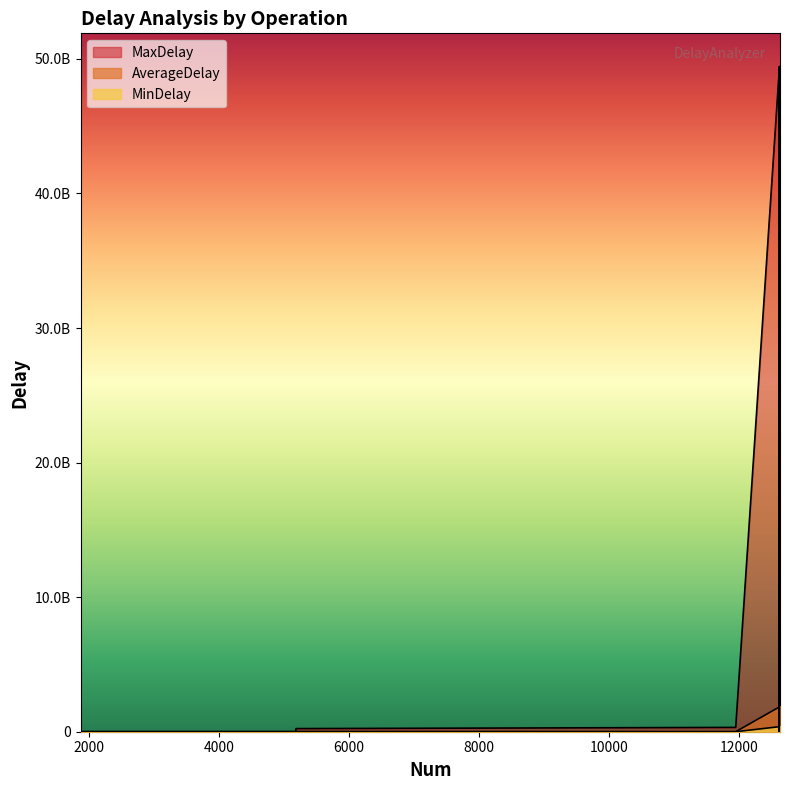

What is the sum of all MaxDelay values?

240610157482.0